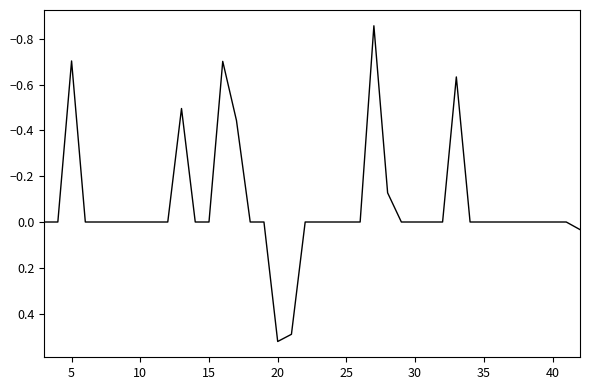

Is it true that the value at 30 is -0.0?

True